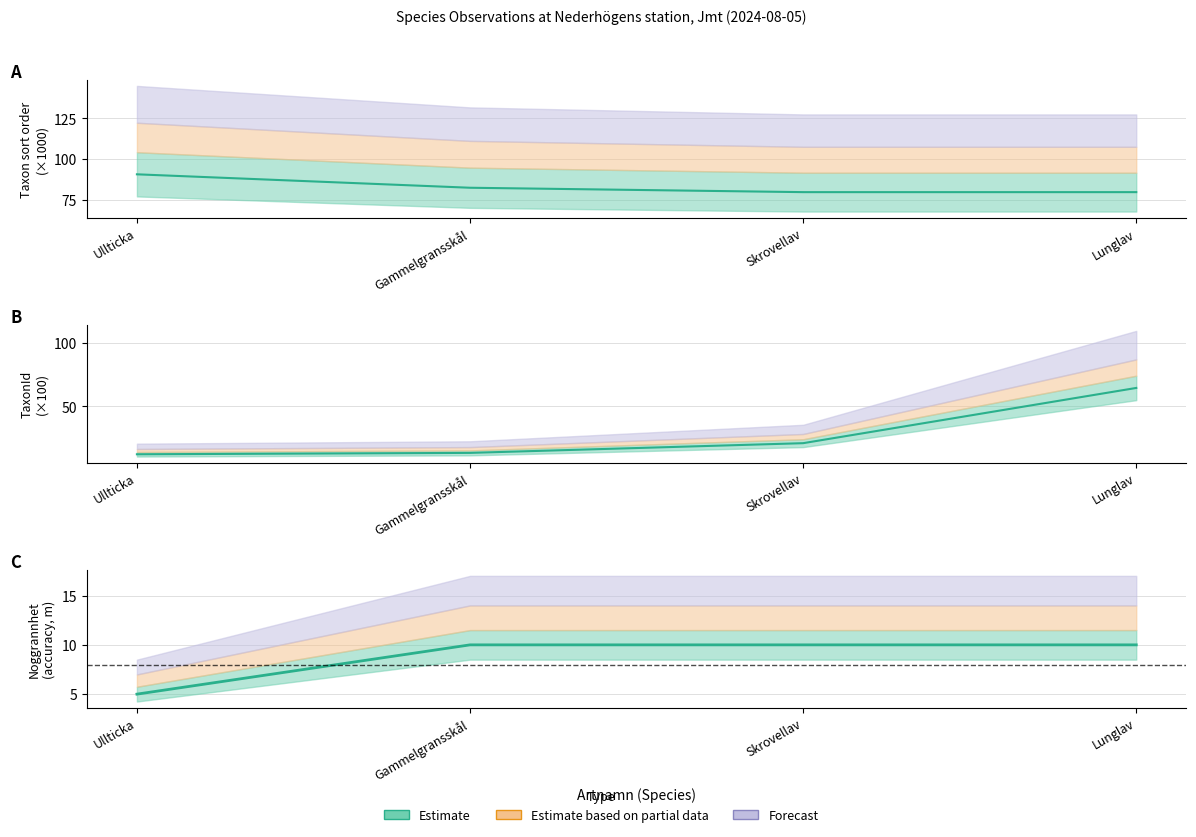

At which category is the sum across all series the highest?

Lunglav